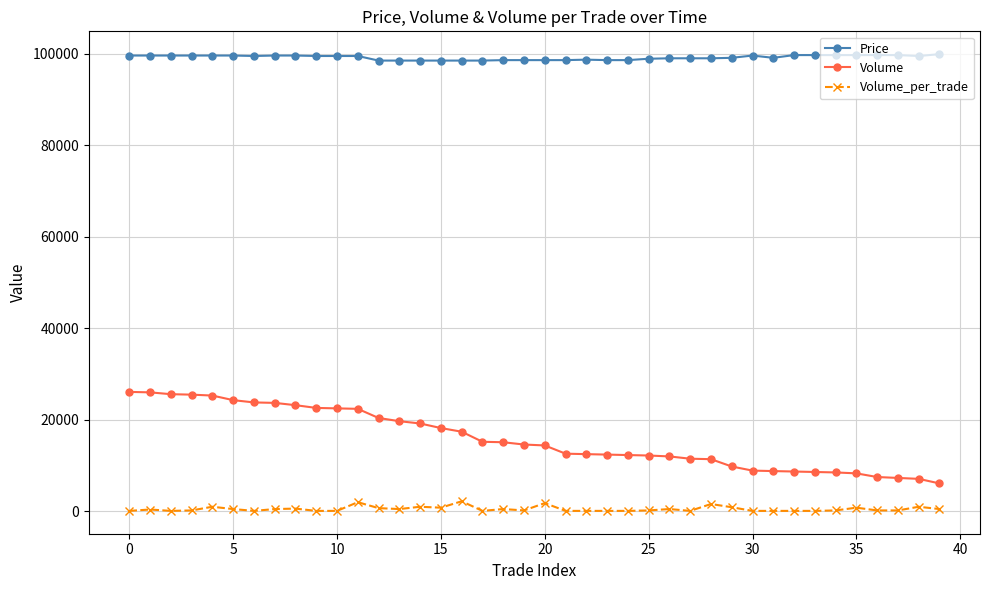

Rank the series by their average value, from highest to lowest.

Price, Volume, Volume_per_trade